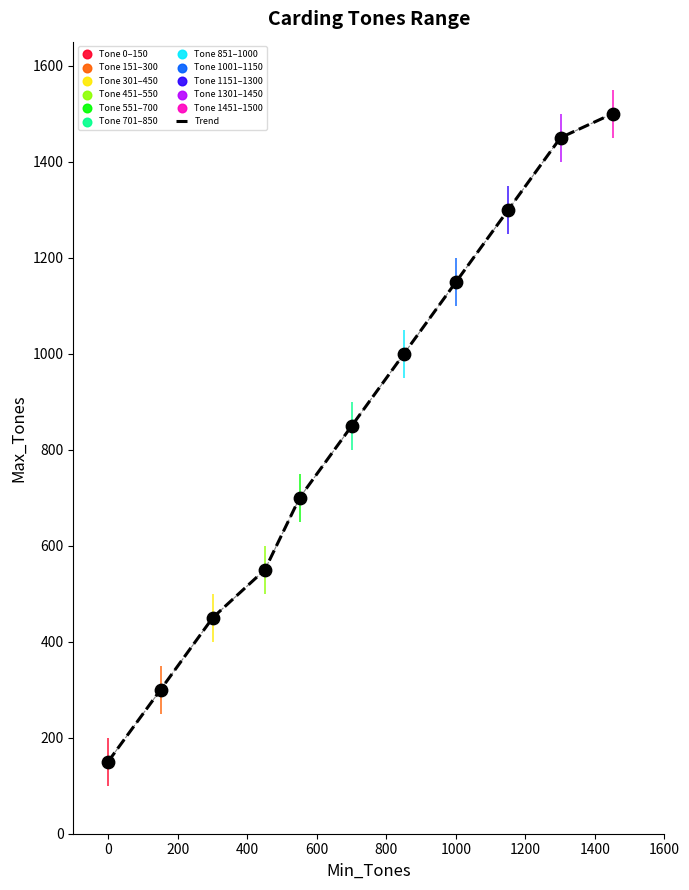

What is the difference between the maximum and minimum values?

1350